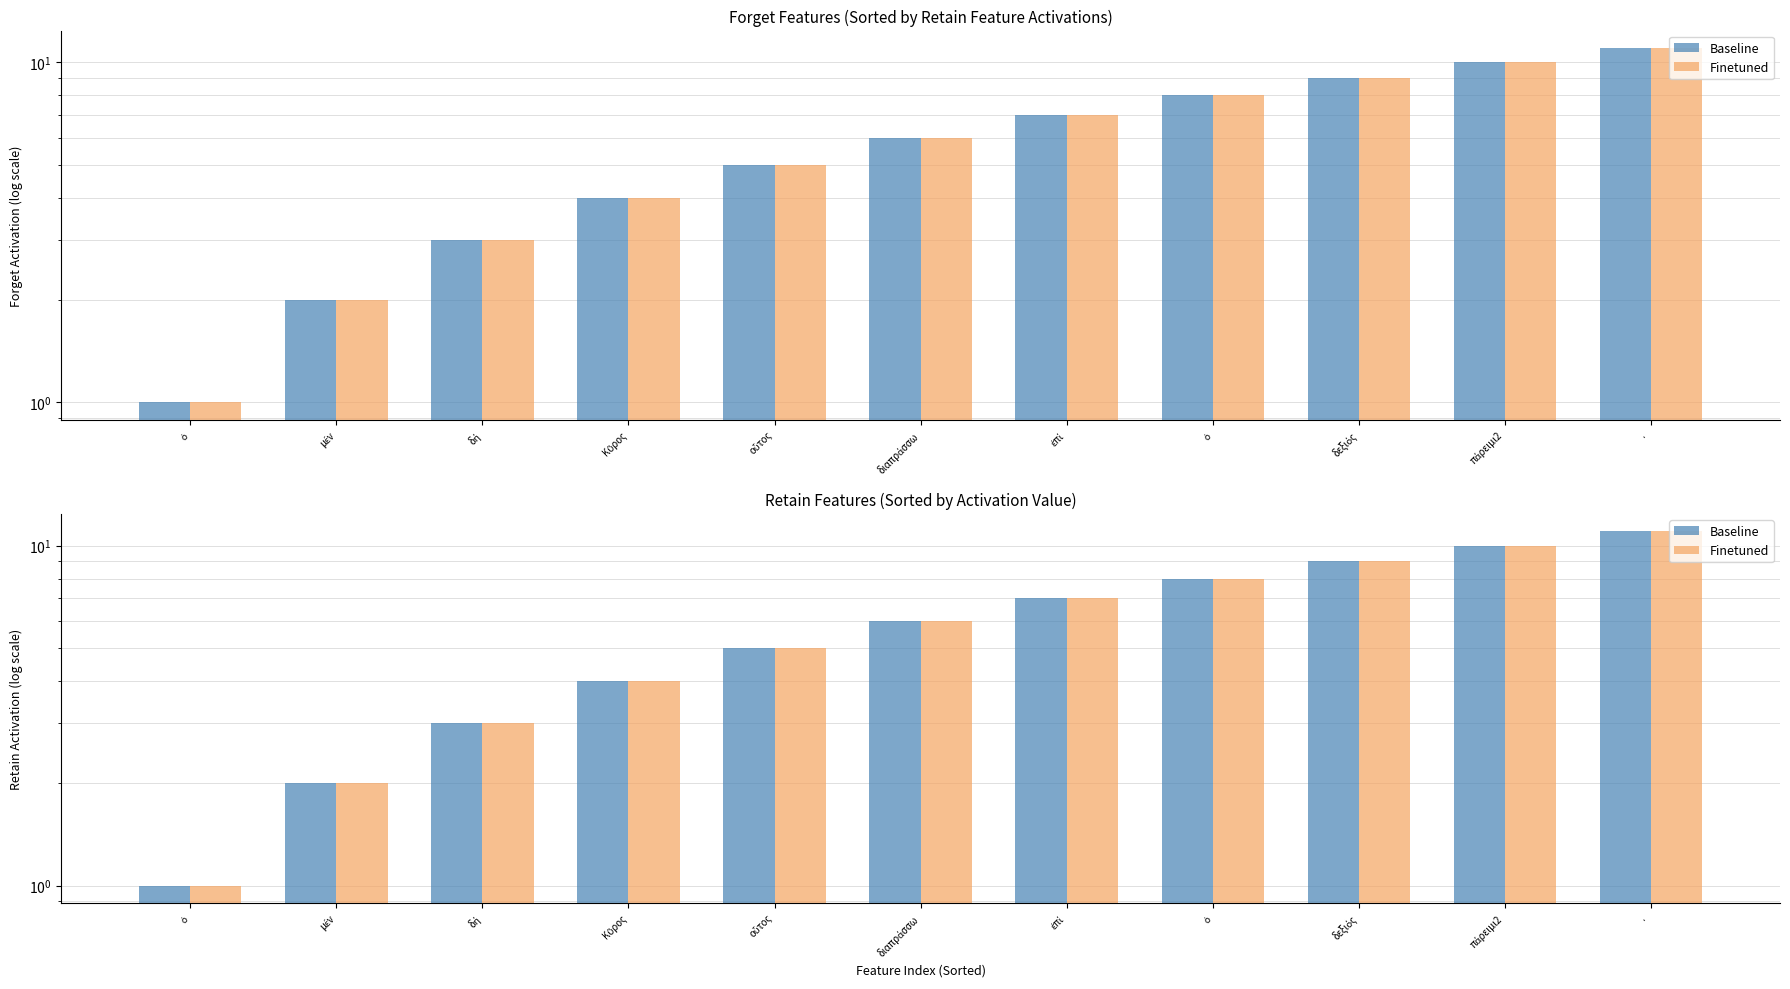

Where is Finetuned nearest to the value 6?

διαπράσσω